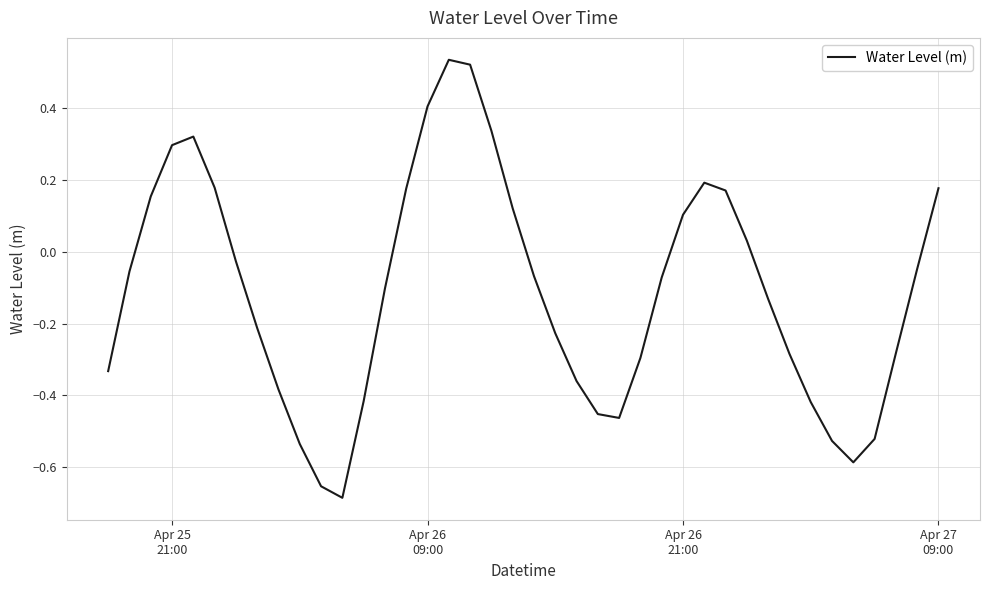

What is the difference between the maximum and minimum values?

1.2